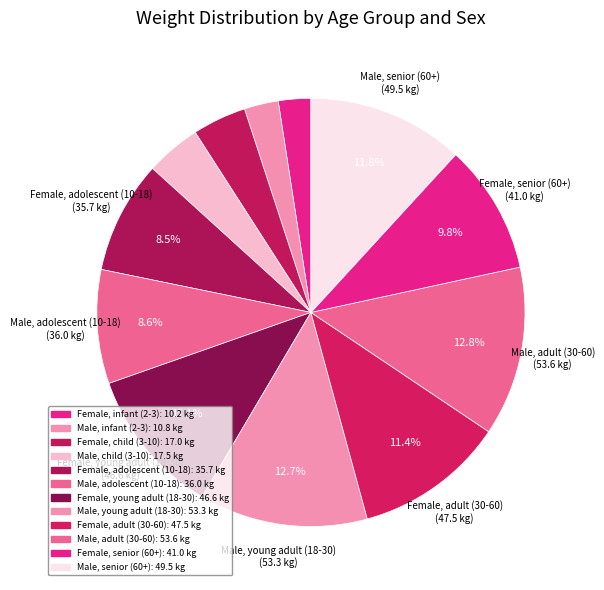

What percentage is the Female, adolescent (10-18) slice, to the nearest percent?

9%